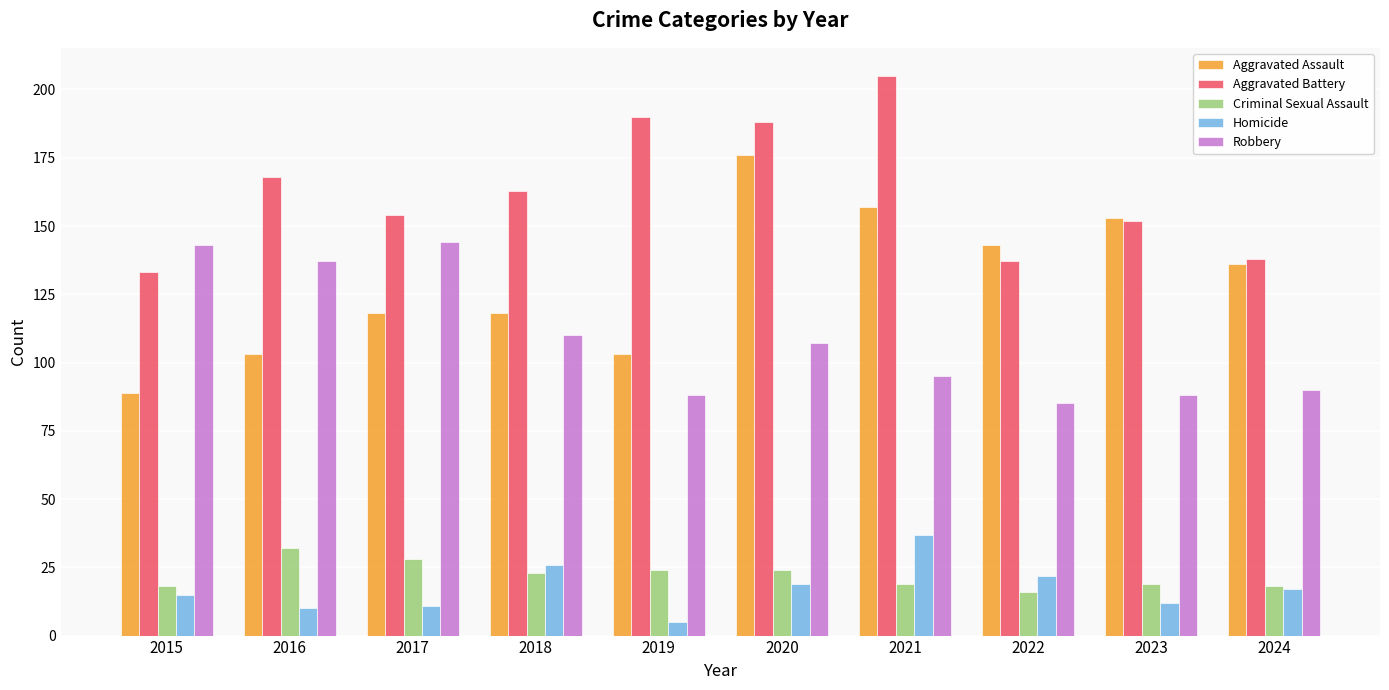

What is the minimum value shown in the chart?

5